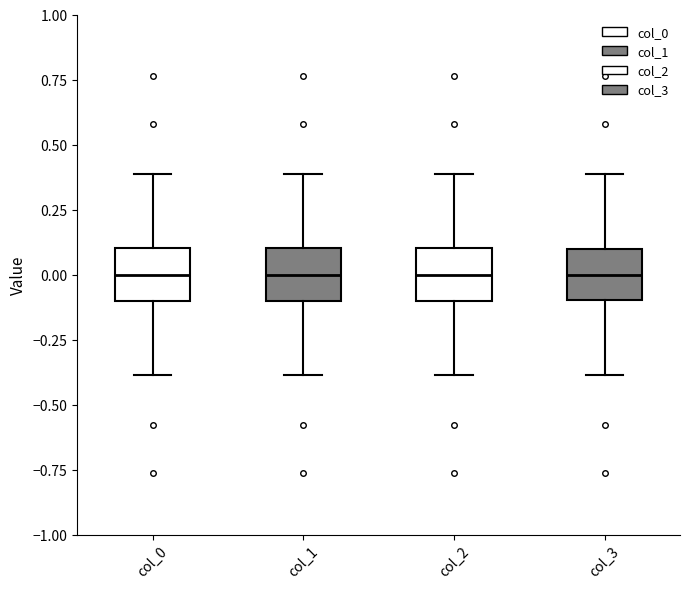

Reading left to right, read every box against the y-axis: the position of its median line, the range the box covers, and the ends of its whiskers. The values are not printed on the chart, so give them approximately, as read against the axis.

col_0: median 0.0, box -0.1 to 0.1, whiskers -0.4 to 0.4
col_1: median 0.0, box -0.1 to 0.1, whiskers -0.4 to 0.4
col_2: median 0.0, box -0.1 to 0.1, whiskers -0.4 to 0.4
col_3: median 0.0, box -0.1 to 0.1, whiskers -0.4 to 0.4